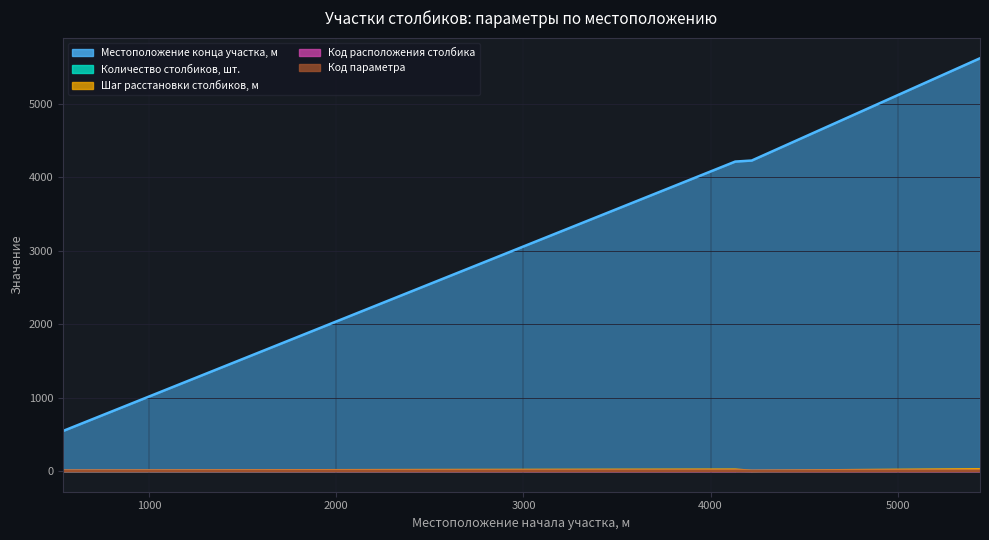

What is the spread (max minus min) of values at 539?

544